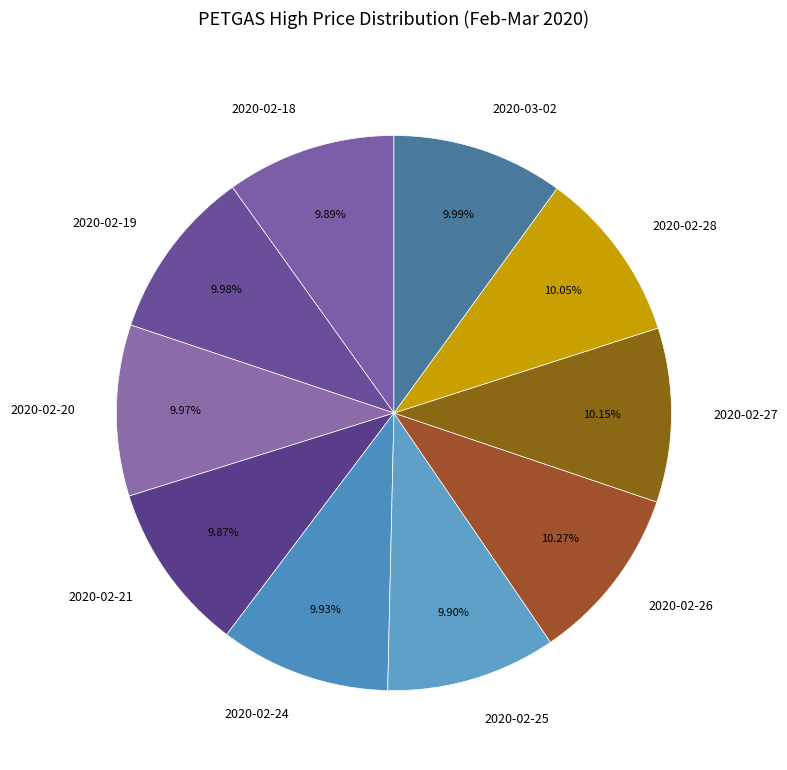

Is there any slice that represents more than half of the pie?

No